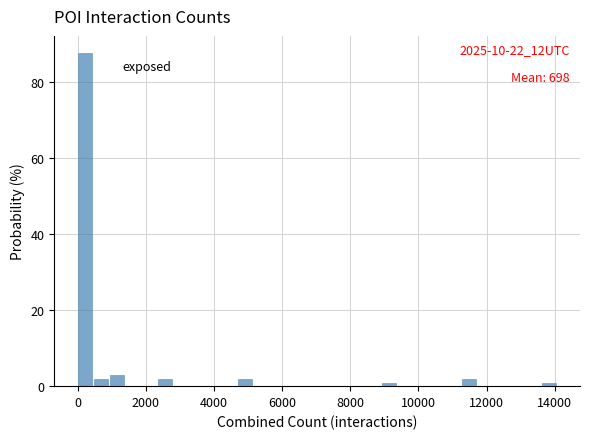

Read against the x-axis, roughly where is the centre of the tallest bar?

200